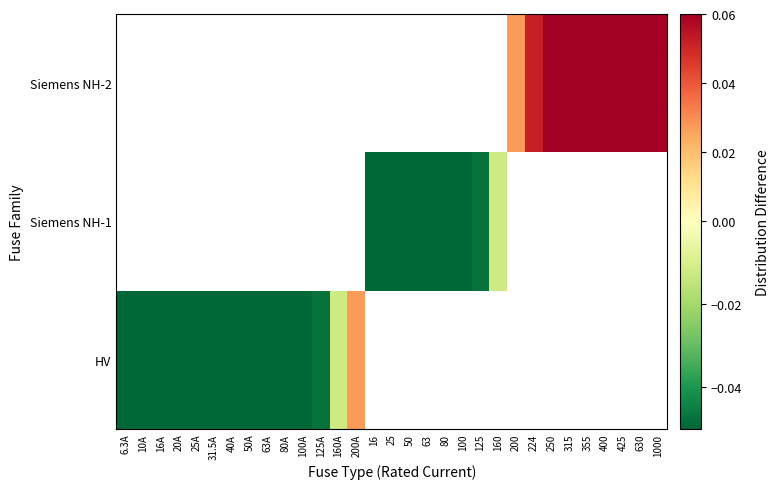

Which category has the highest value in the HV series?

200A